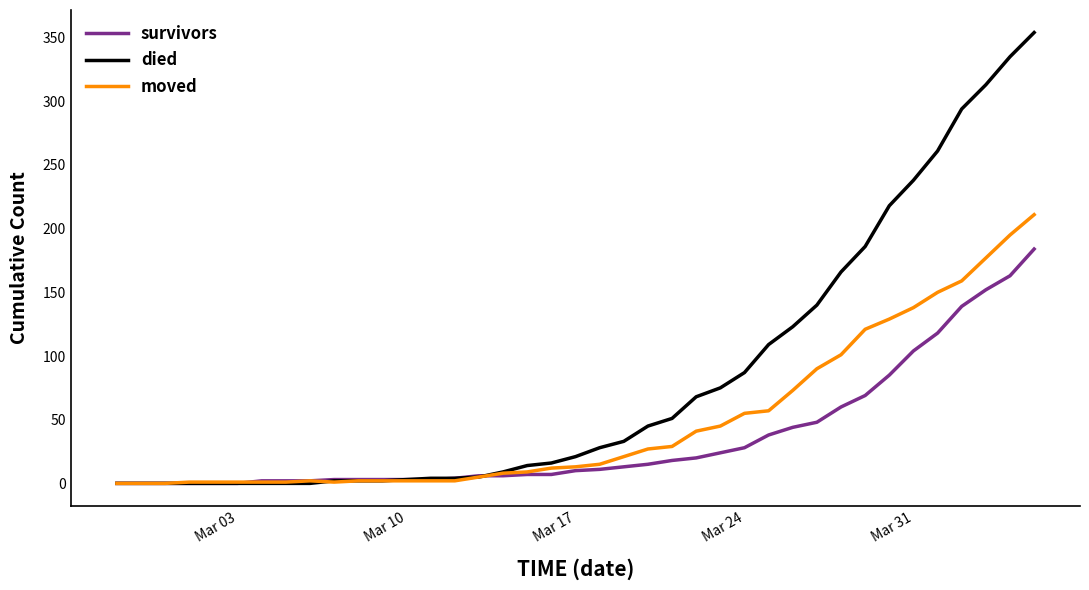

Count the number of data series in this chart.

3